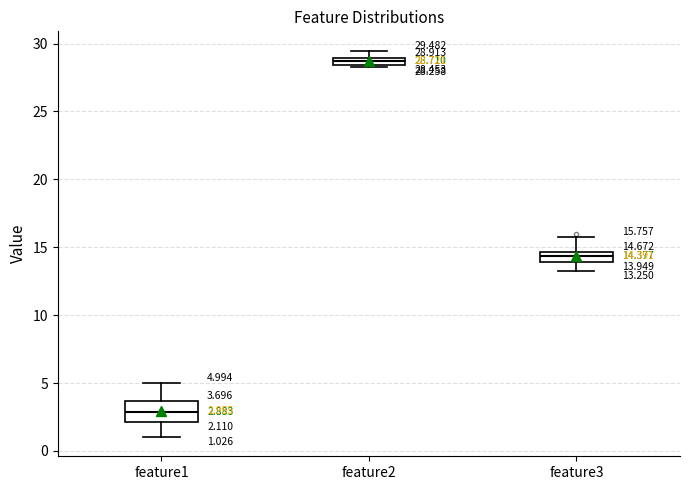

Which box has the highest median line?

feature2